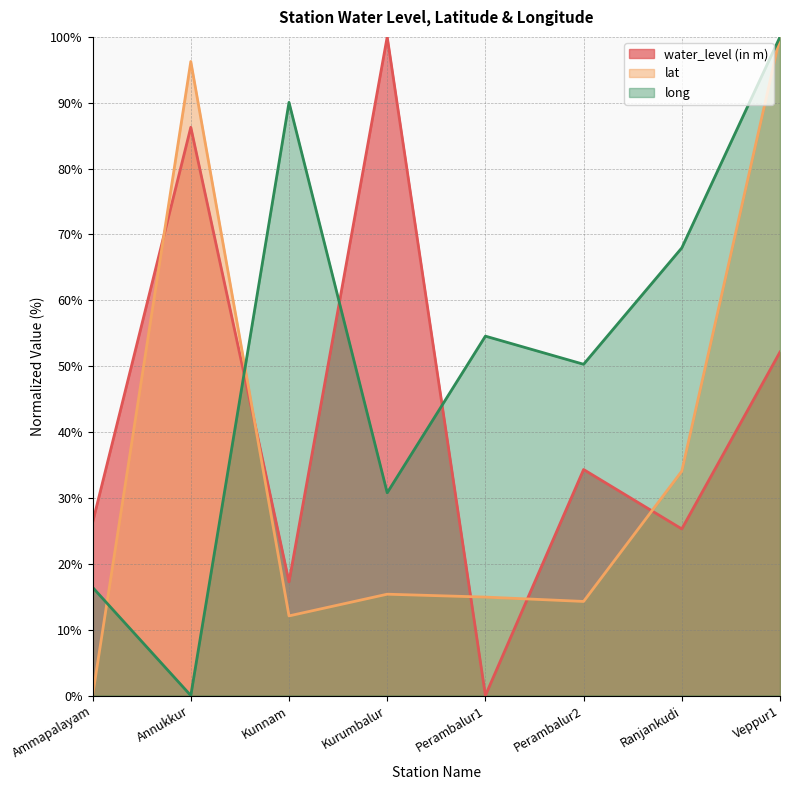

How many interior local valleys does the water_level (in m) series have?

3